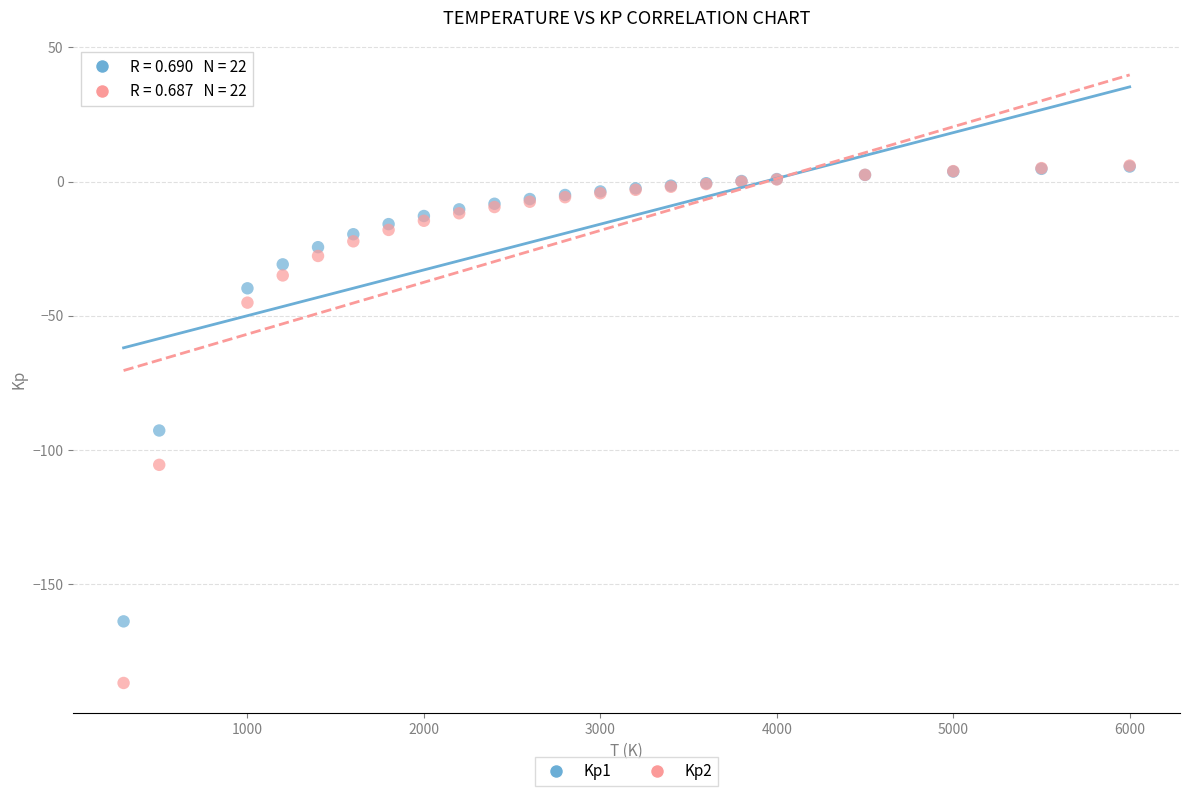

Across all series, what Y value is closest to -90?

-92.8